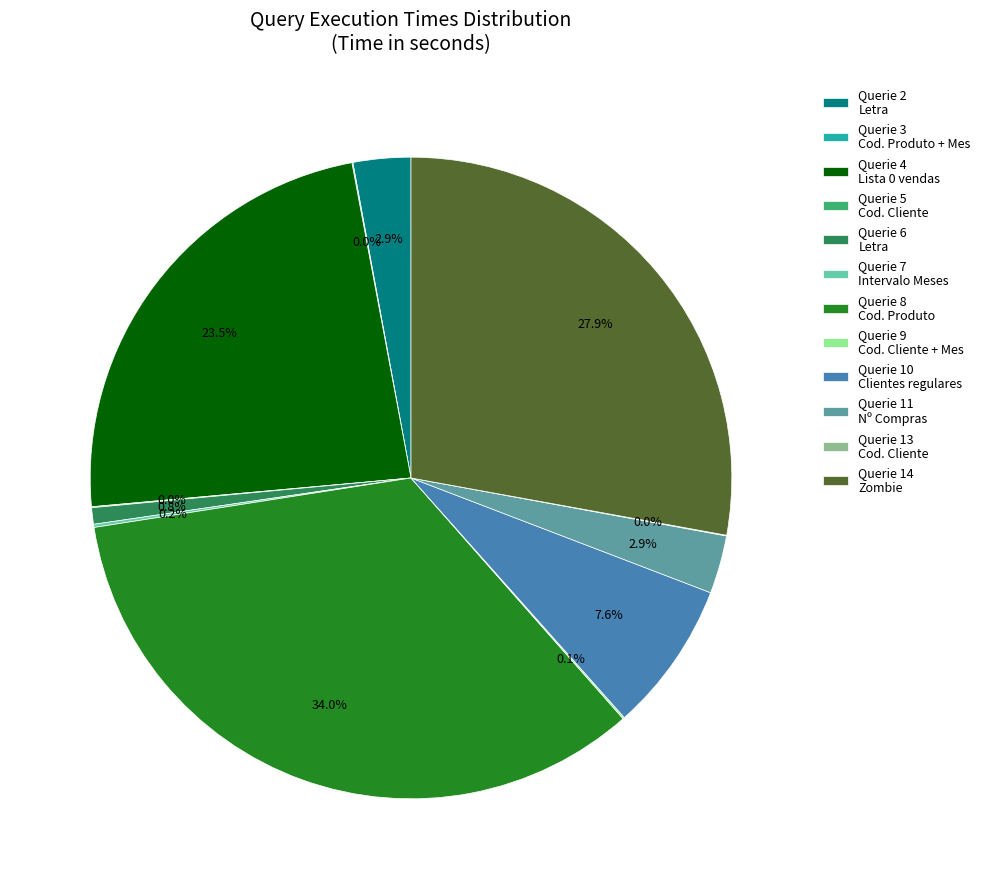

To the nearest percent, what is the difference between the largest and smallest slice percentages?

34%